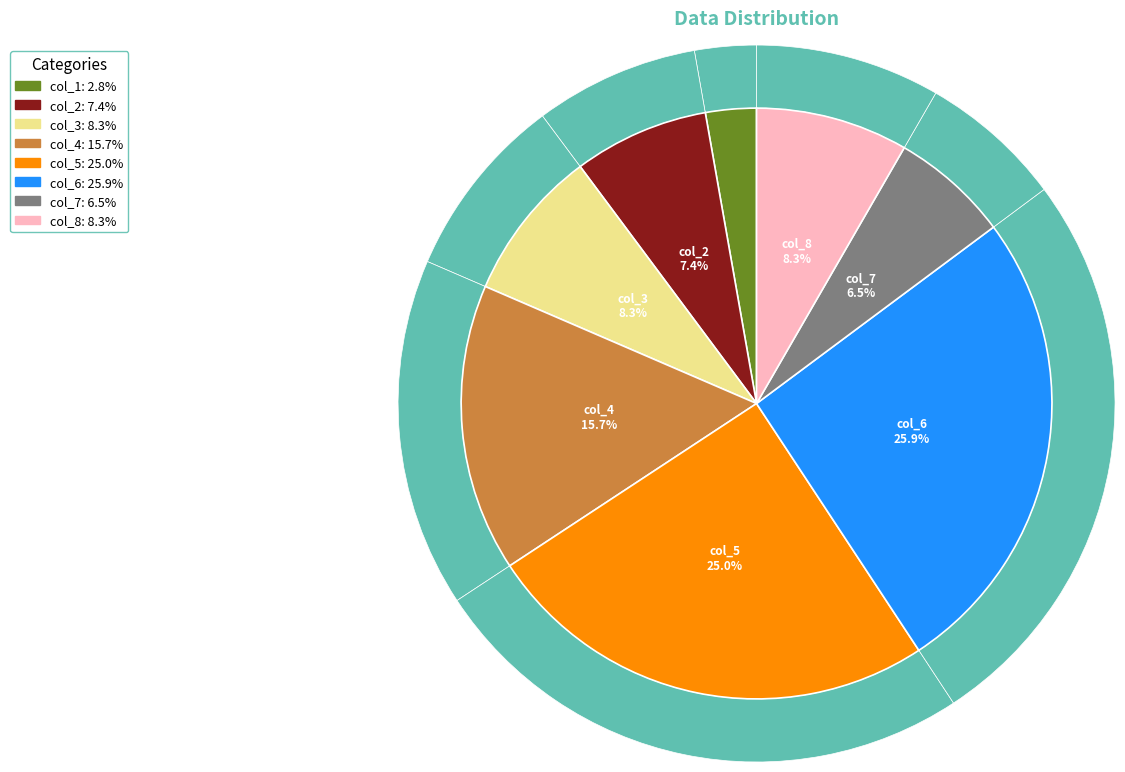

Which has a higher value, col_1 or col_3?

col_3